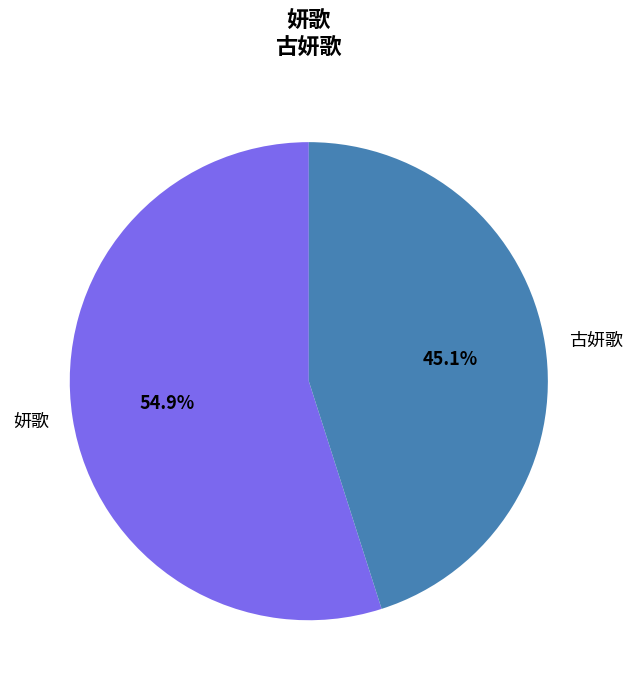

Between 妍歌 and 古妍歌, which is larger?

妍歌